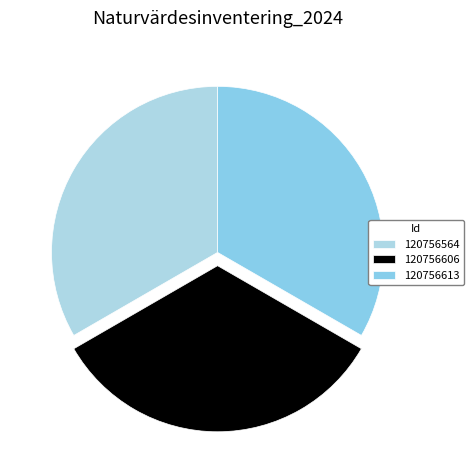

True or false: 120756564 accounts for 33% of the total.

True